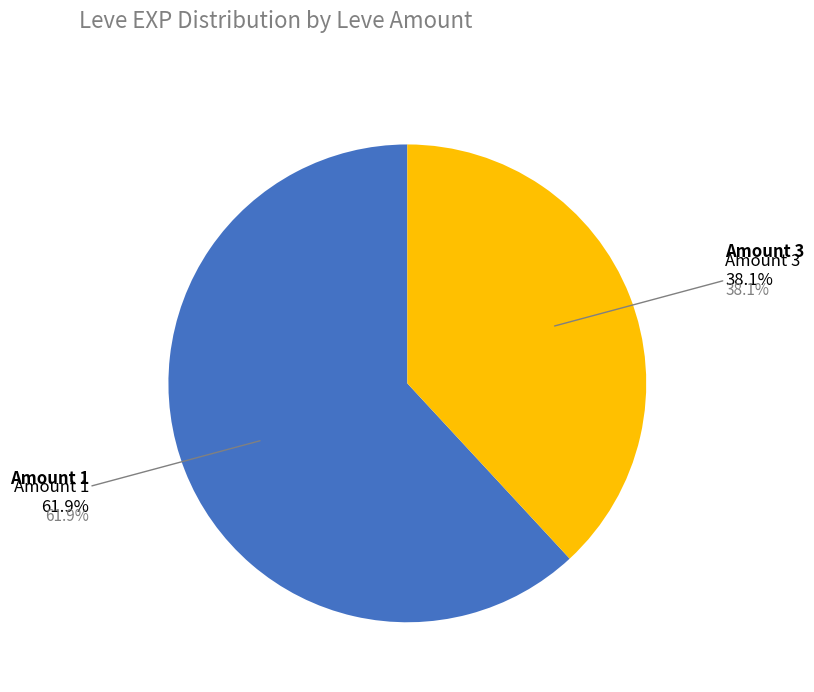

Between 1 and 1, which is larger?

1